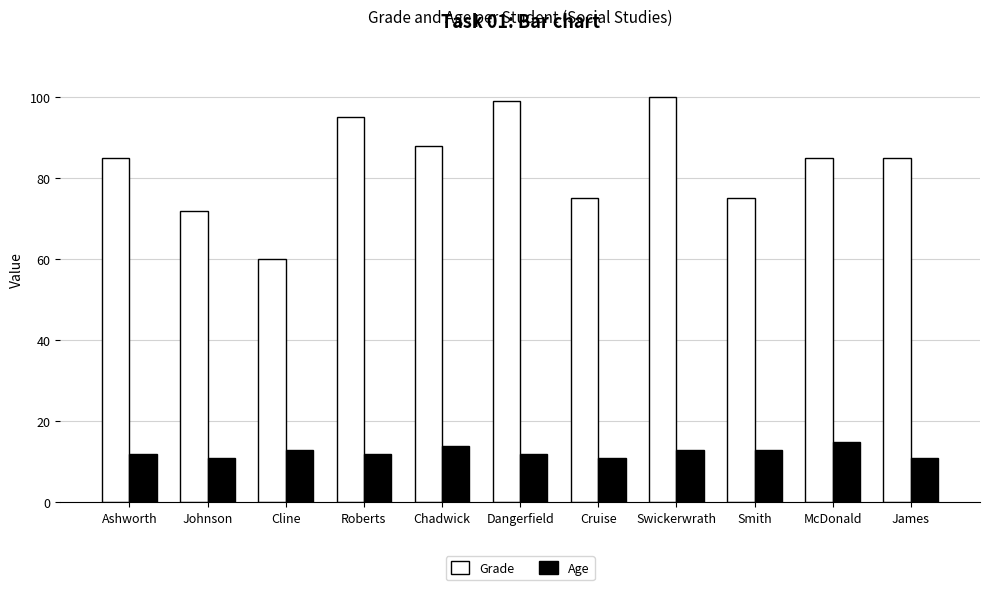

What is the total value across all series at Swickerwrath?

113